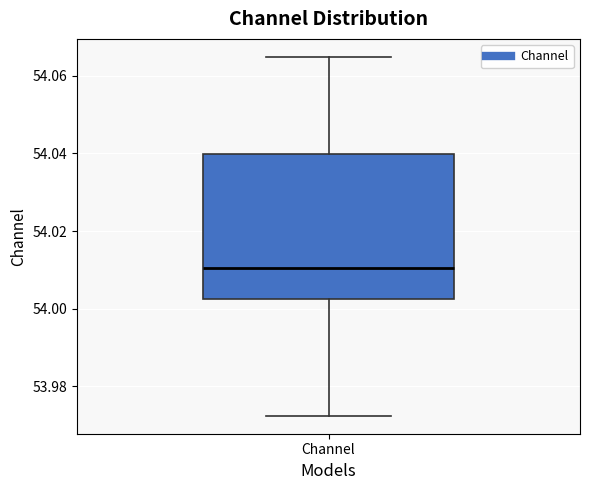

Where is the upper edge of the box for Channel on the y-axis? The values are not printed on the chart, so give them approximately, as read against the axis.

54.040